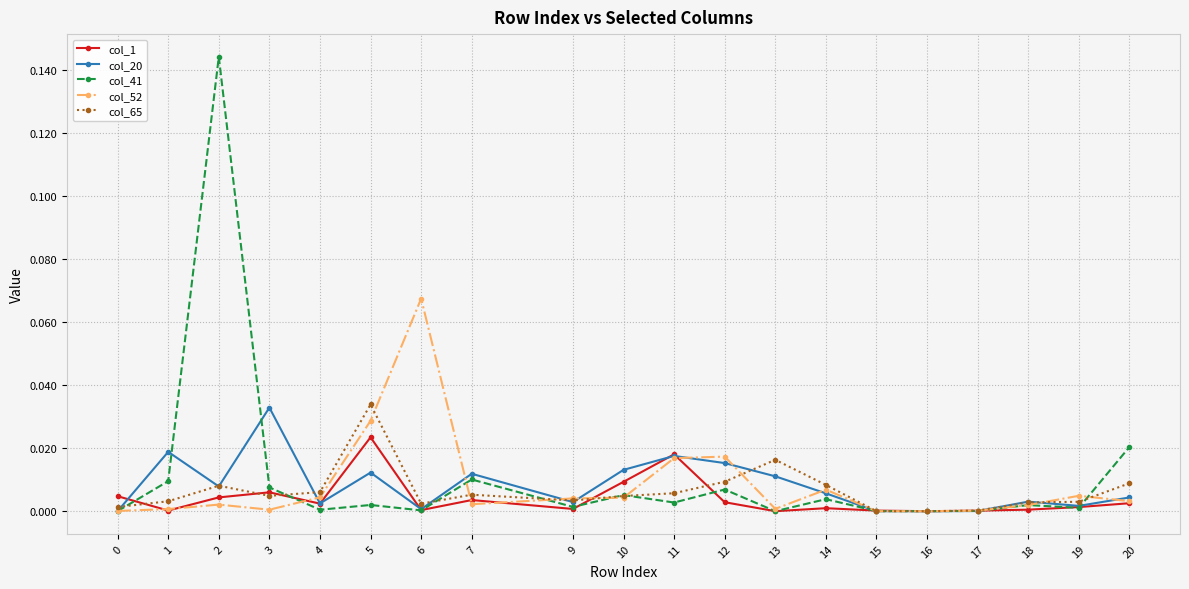

True or false: col_52 has more than 0 interior local peaks.

True